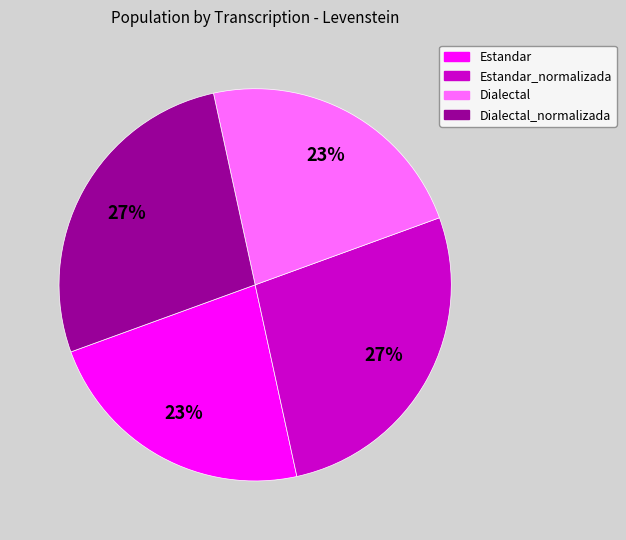

Is there a majority slice in this chart?

No